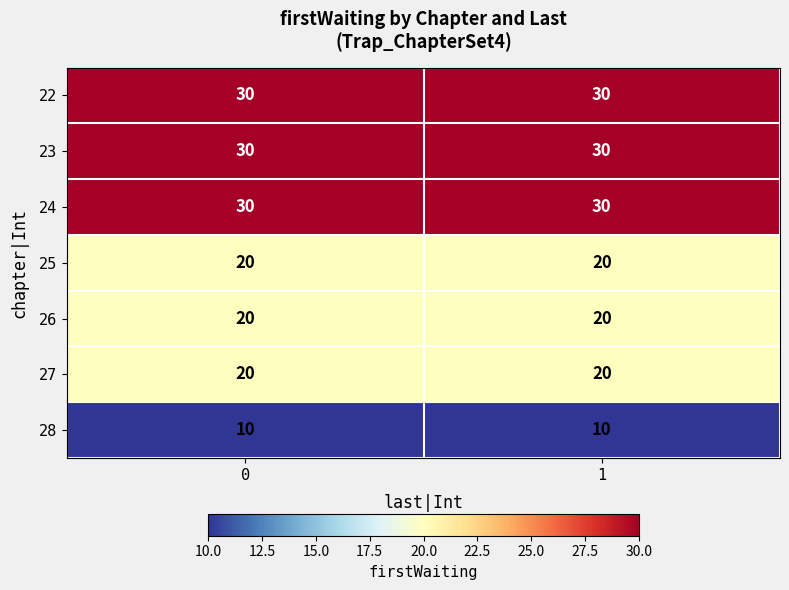

Count the number of categories in the chart.

2